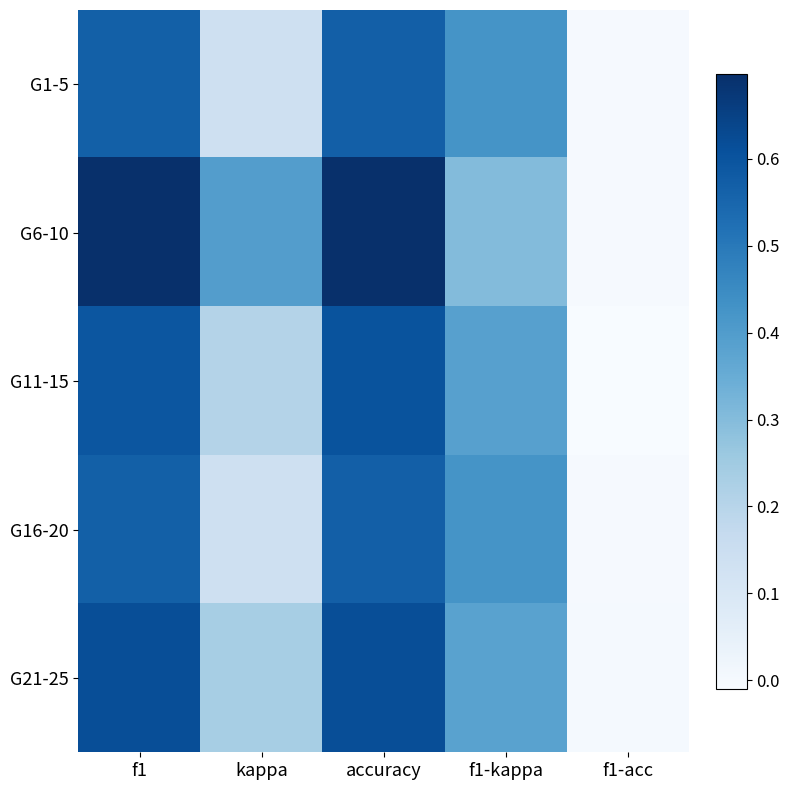

Reading left to right, what are all the values shown in this chart?

G1-5: f1=0.6	kappa=0.1	accuracy=0.6	f1-kappa=0.4	f1-acc=-0.0
G6-10: f1=0.7	kappa=0.4	accuracy=0.7	f1-kappa=0.3	f1-acc=-0.0
G11-15: f1=0.6	kappa=0.2	accuracy=0.6	f1-kappa=0.4	f1-acc=-0.0
G16-20: f1=0.6	kappa=0.1	accuracy=0.6	f1-kappa=0.4	f1-acc=-0.0
G21-25: f1=0.6	kappa=0.2	accuracy=0.6	f1-kappa=0.4	f1-acc=-0.0